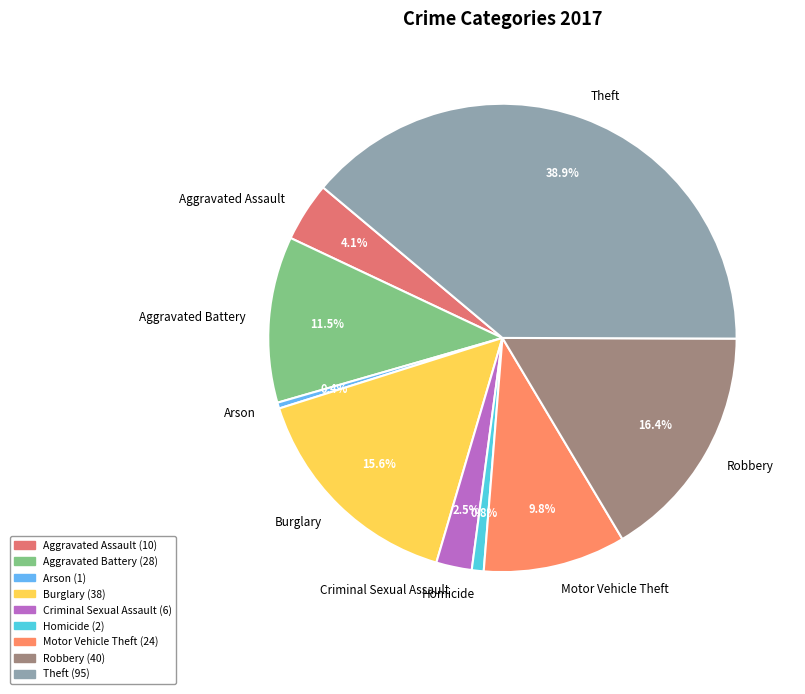

Which slice is the largest?

Theft